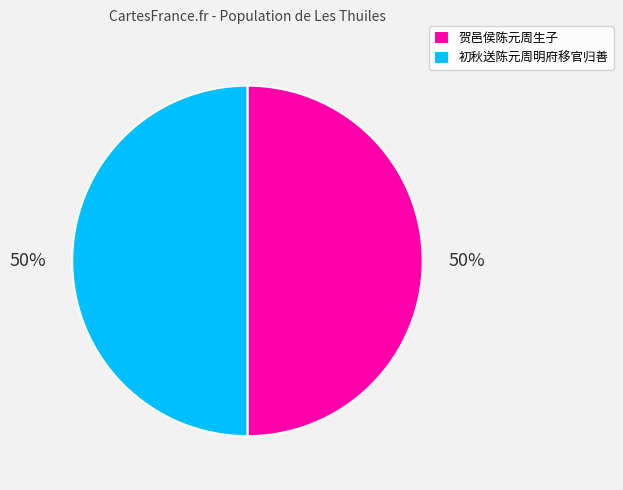

How many slices are in this pie chart?

2